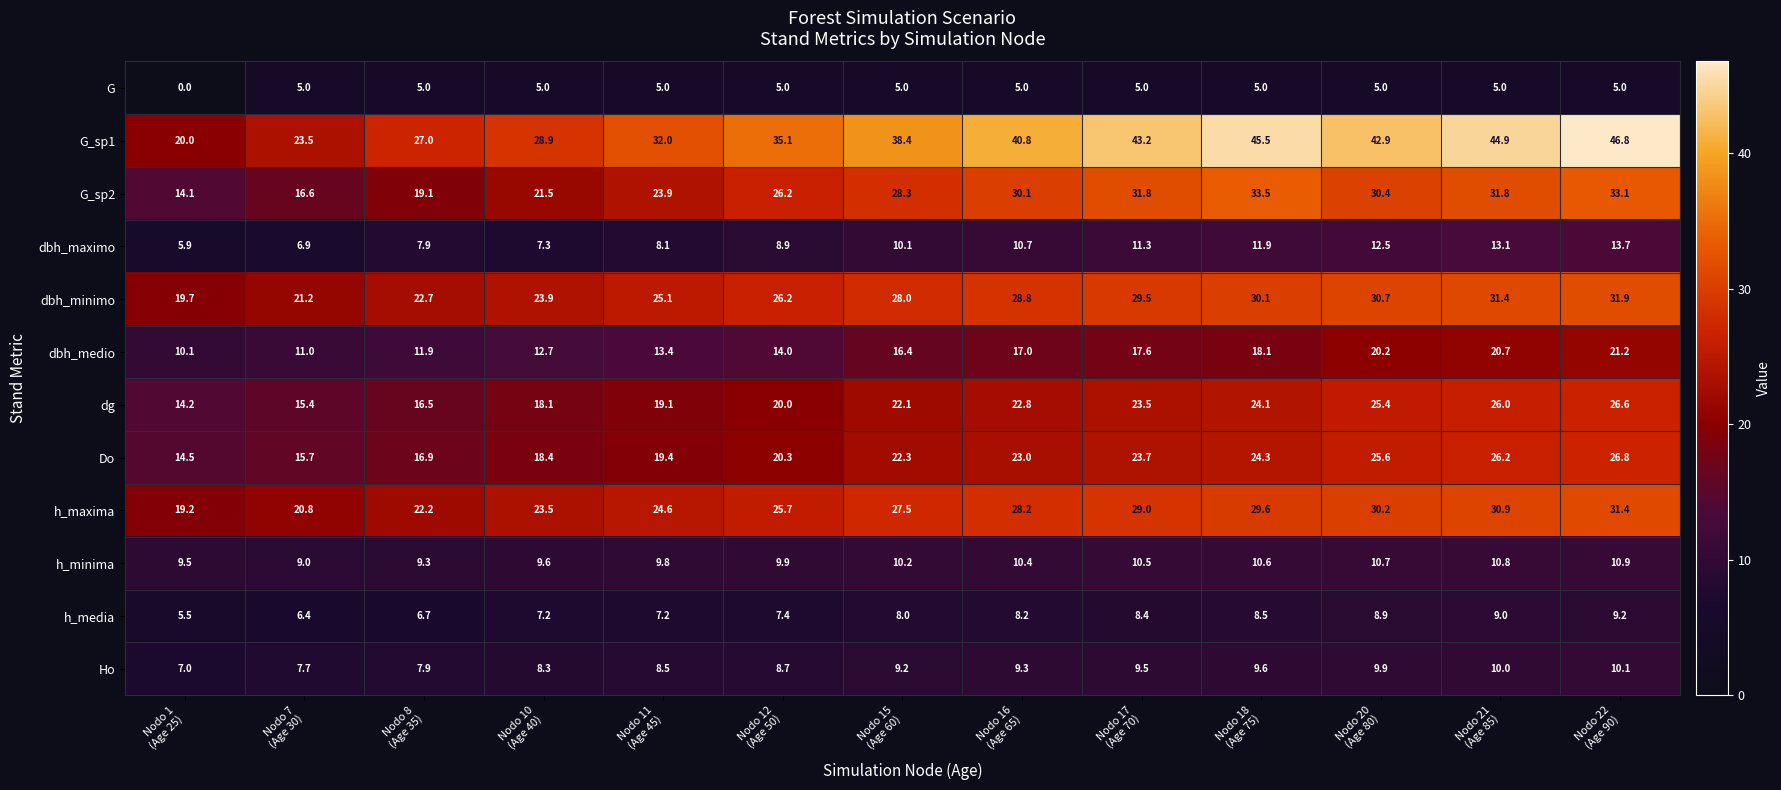

At which category is the sum across all series the highest?

Nodo 22
(Age 90)